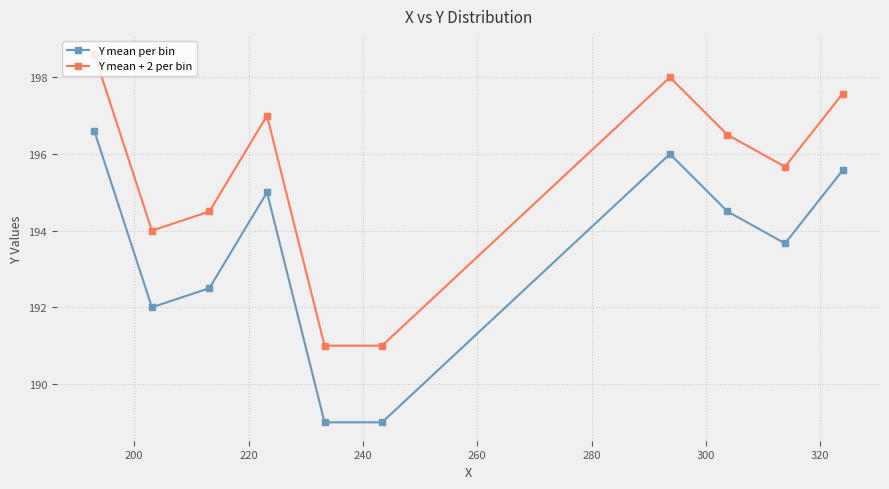

What is the highest value of the Y mean + 2 per bin series?

198.6